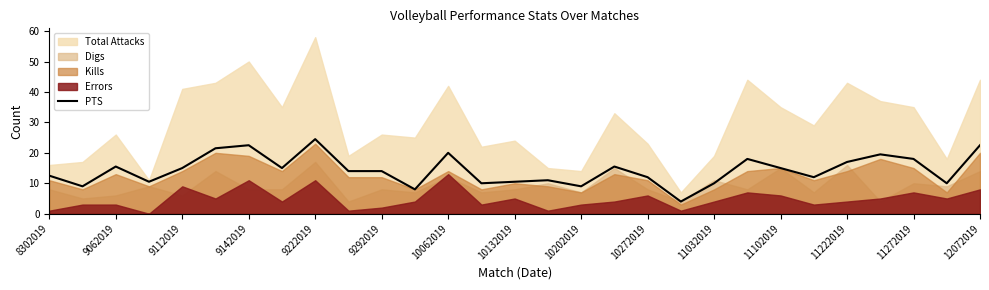

At which label does PTS reach its peak?

9222019